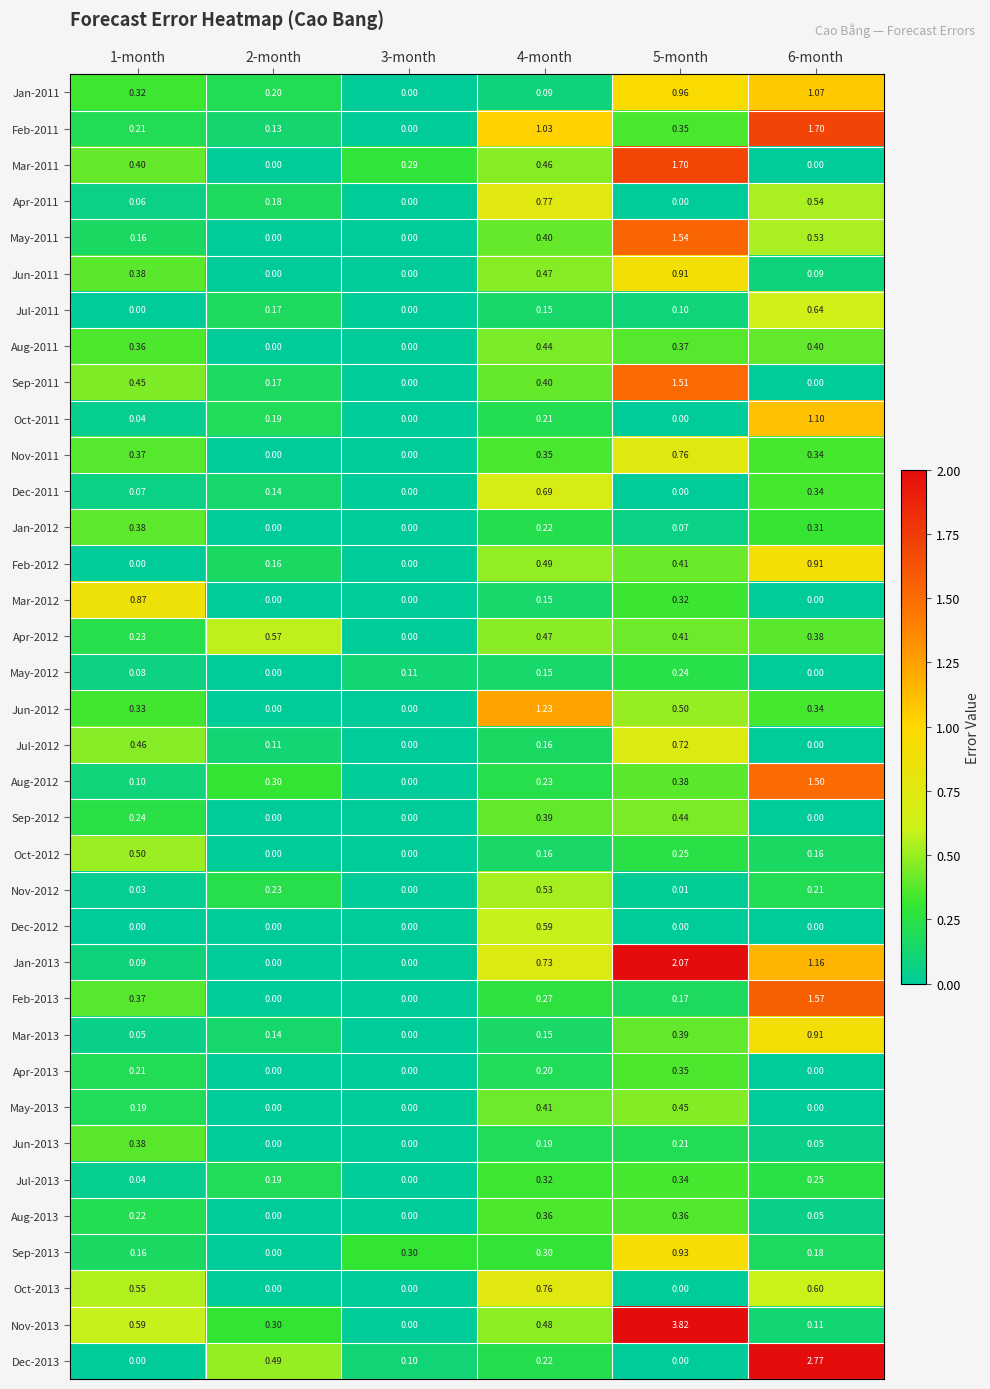

Reading left to right, list all the values displayed in this chart.

Jan-2011: 1-month=0.3	2-month=0.2	3-month=0.0	4-month=0.1	5-month=1.0	6-month=1.1
Feb-2011: 1-month=0.2	2-month=0.1	3-month=0.0	4-month=1.0	5-month=0.3	6-month=1.7
Mar-2011: 1-month=0.4	2-month=0.0	3-month=0.3	4-month=0.5	5-month=1.7	6-month=0.0
Apr-2011: 1-month=0.1	2-month=0.2	3-month=0.0	4-month=0.8	5-month=0.0	6-month=0.5
May-2011: 1-month=0.2	2-month=0.0	3-month=0.0	4-month=0.4	5-month=1.5	6-month=0.5
Jun-2011: 1-month=0.4	2-month=0.0	3-month=0.0	4-month=0.5	5-month=0.9	6-month=0.1
Jul-2011: 1-month=0.0	2-month=0.2	3-month=0.0	4-month=0.1	5-month=0.1	6-month=0.6
Aug-2011: 1-month=0.4	2-month=0.0	3-month=0.0	4-month=0.4	5-month=0.4	6-month=0.4
Sep-2011: 1-month=0.5	2-month=0.2	3-month=0.0	4-month=0.4	5-month=1.5	6-month=0.0
Oct-2011: 1-month=0.0	2-month=0.2	3-month=0.0	4-month=0.2	5-month=0.0	6-month=1.1
Nov-2011: 1-month=0.4	2-month=0.0	3-month=0.0	4-month=0.3	5-month=0.8	6-month=0.3
Dec-2011: 1-month=0.1	2-month=0.1	3-month=0.0	4-month=0.7	5-month=0.0	6-month=0.3
Jan-2012: 1-month=0.4	2-month=0.0	3-month=0.0	4-month=0.2	5-month=0.1	6-month=0.3
Feb-2012: 1-month=0.0	2-month=0.2	3-month=0.0	4-month=0.5	5-month=0.4	6-month=0.9
Mar-2012: 1-month=0.9	2-month=0.0	3-month=0.0	4-month=0.1	5-month=0.3	6-month=0.0
Apr-2012: 1-month=0.2	2-month=0.6	3-month=0.0	4-month=0.5	5-month=0.4	6-month=0.4
May-2012: 1-month=0.1	2-month=0.0	3-month=0.1	4-month=0.1	5-month=0.2	6-month=0.0
Jun-2012: 1-month=0.3	2-month=0.0	3-month=0.0	4-month=1.2	5-month=0.5	6-month=0.3
Jul-2012: 1-month=0.5	2-month=0.1	3-month=0.0	4-month=0.2	5-month=0.7	6-month=0.0
Aug-2012: 1-month=0.1	2-month=0.3	3-month=0.0	4-month=0.2	5-month=0.4	6-month=1.5
Sep-2012: 1-month=0.2	2-month=0.0	3-month=0.0	4-month=0.4	5-month=0.4	6-month=0.0
Oct-2012: 1-month=0.5	2-month=0.0	3-month=0.0	4-month=0.2	5-month=0.2	6-month=0.2
Nov-2012: 1-month=0.0	2-month=0.2	3-month=0.0	4-month=0.5	5-month=0.0	6-month=0.2
Dec-2012: 1-month=0.0	2-month=0.0	3-month=0.0	4-month=0.6	5-month=0.0	6-month=0.0
Jan-2013: 1-month=0.1	2-month=0.0	3-month=0.0	4-month=0.7	5-month=2.1	6-month=1.2
Feb-2013: 1-month=0.4	2-month=0.0	3-month=0.0	4-month=0.3	5-month=0.2	6-month=1.6
Mar-2013: 1-month=0.1	2-month=0.1	3-month=0.0	4-month=0.1	5-month=0.4	6-month=0.9
Apr-2013: 1-month=0.2	2-month=0.0	3-month=0.0	4-month=0.2	5-month=0.3	6-month=0.0
May-2013: 1-month=0.2	2-month=0.0	3-month=0.0	4-month=0.4	5-month=0.5	6-month=0.0
Jun-2013: 1-month=0.4	2-month=0.0	3-month=0.0	4-month=0.2	5-month=0.2	6-month=0.1
Jul-2013: 1-month=0.0	2-month=0.2	3-month=0.0	4-month=0.3	5-month=0.3	6-month=0.2
Aug-2013: 1-month=0.2	2-month=0.0	3-month=0.0	4-month=0.4	5-month=0.4	6-month=0.1
Sep-2013: 1-month=0.2	2-month=0.0	3-month=0.3	4-month=0.3	5-month=0.9	6-month=0.2
Oct-2013: 1-month=0.6	2-month=0.0	3-month=0.0	4-month=0.8	5-month=0.0	6-month=0.6
Nov-2013: 1-month=0.6	2-month=0.3	3-month=0.0	4-month=0.5	5-month=3.8	6-month=0.1
Dec-2013: 1-month=0.0	2-month=0.5	3-month=0.1	4-month=0.2	5-month=0.0	6-month=2.8